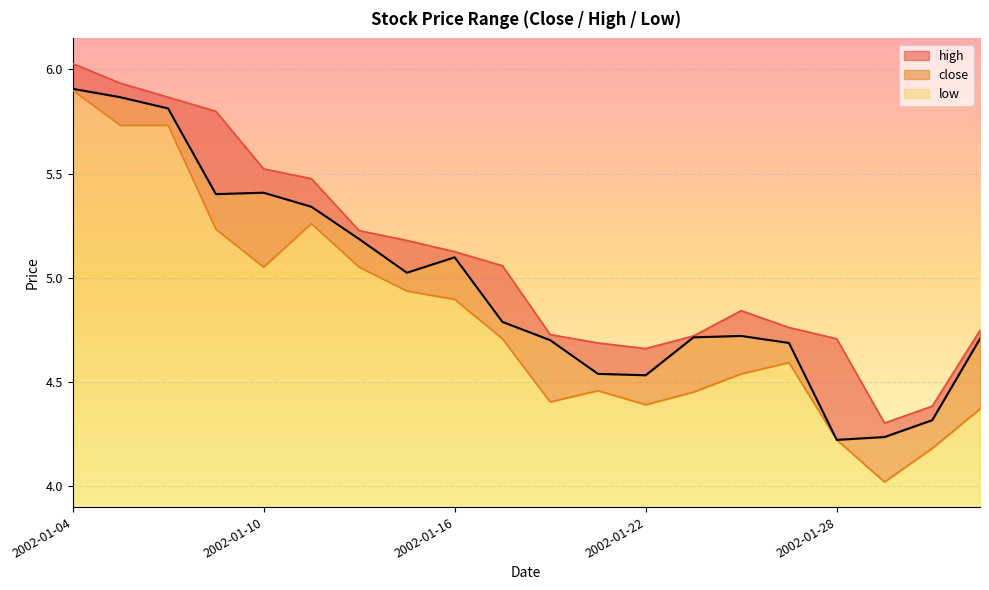

List the series in order of their overall mean, lowest first.

low, close, high